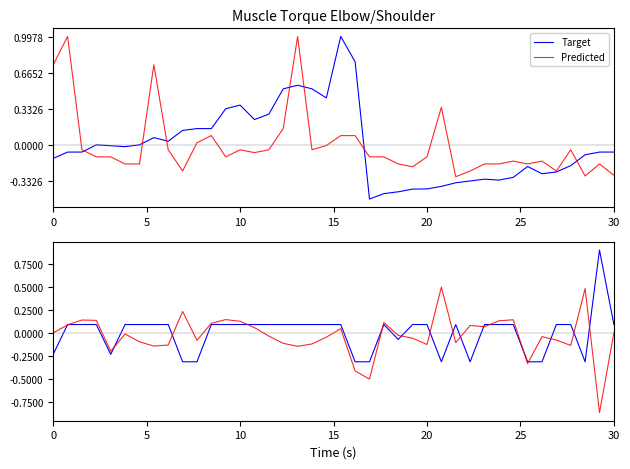

Which series has the largest total across all categories?

Target